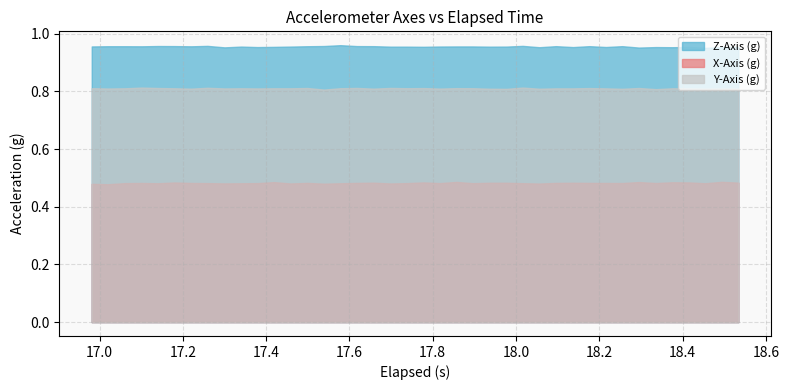

What is the highest value of the X-Axis (g) series?

0.5